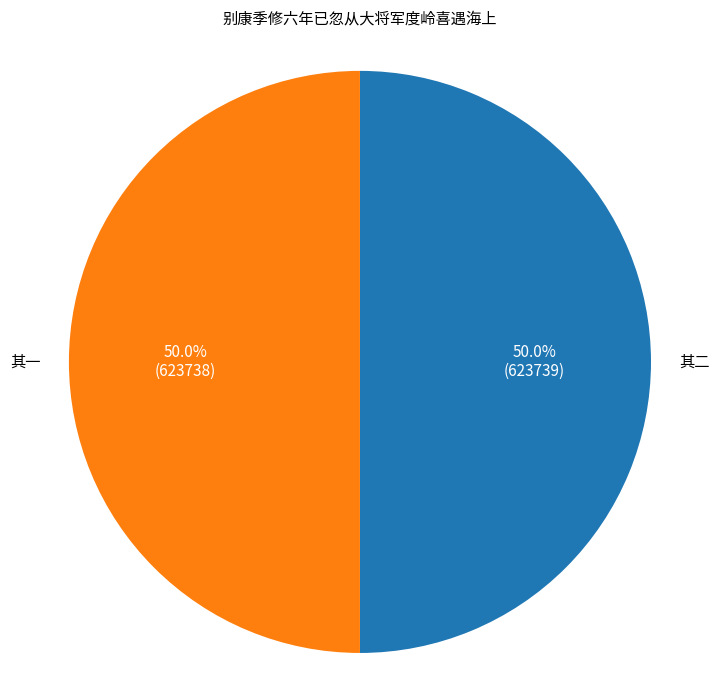

Count the number of slices in the pie.

2